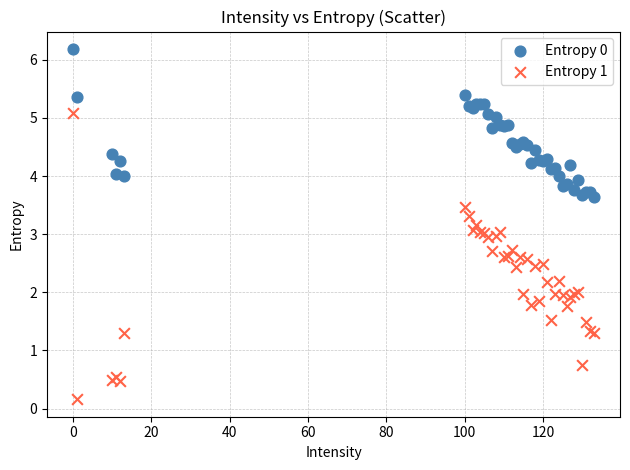

Which series contains the lowest Y value?

Entropy 1